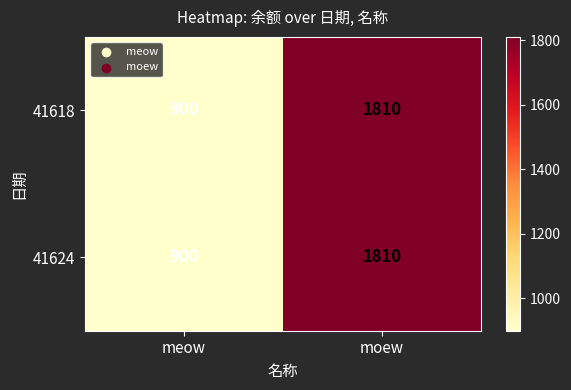

At which label does 41618 reach its peak?

moew